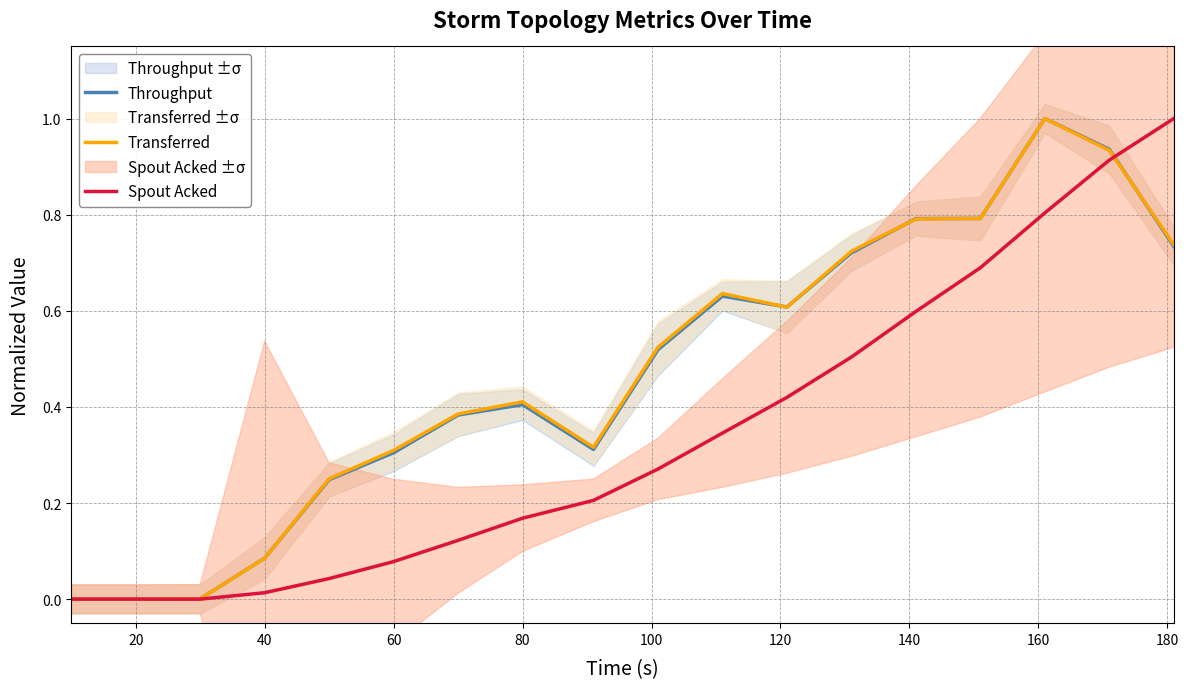

How many intersections are there between Spout Acked and Transferred?

1